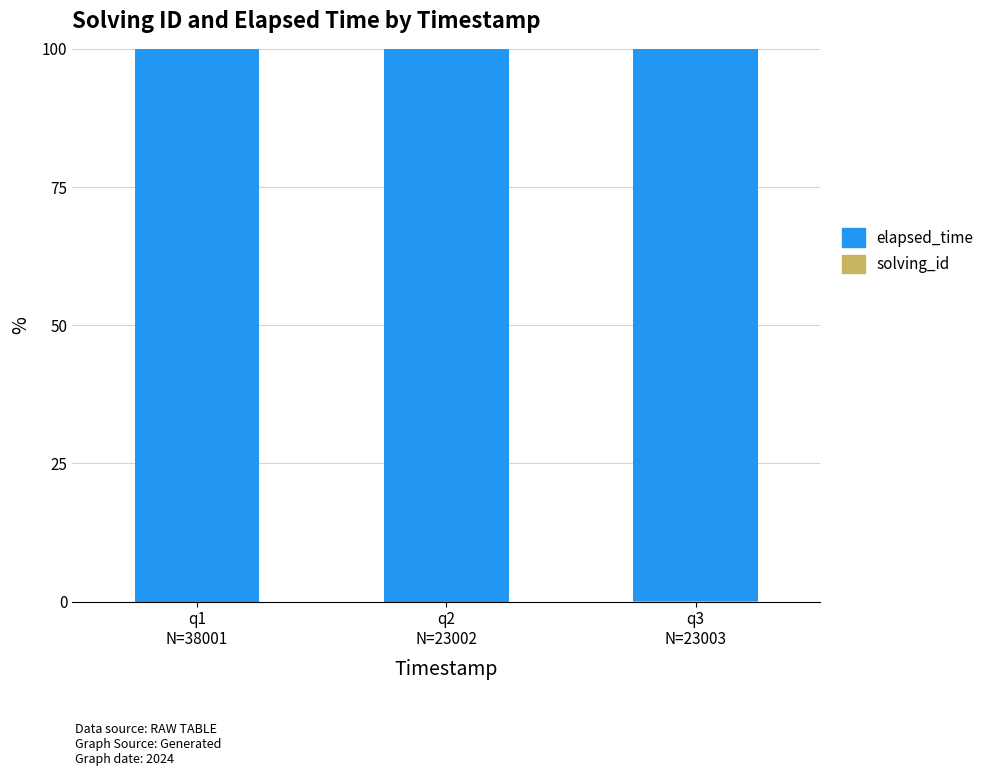

Rank the series by their average value, from highest to lowest.

elapsed_time, solving_id